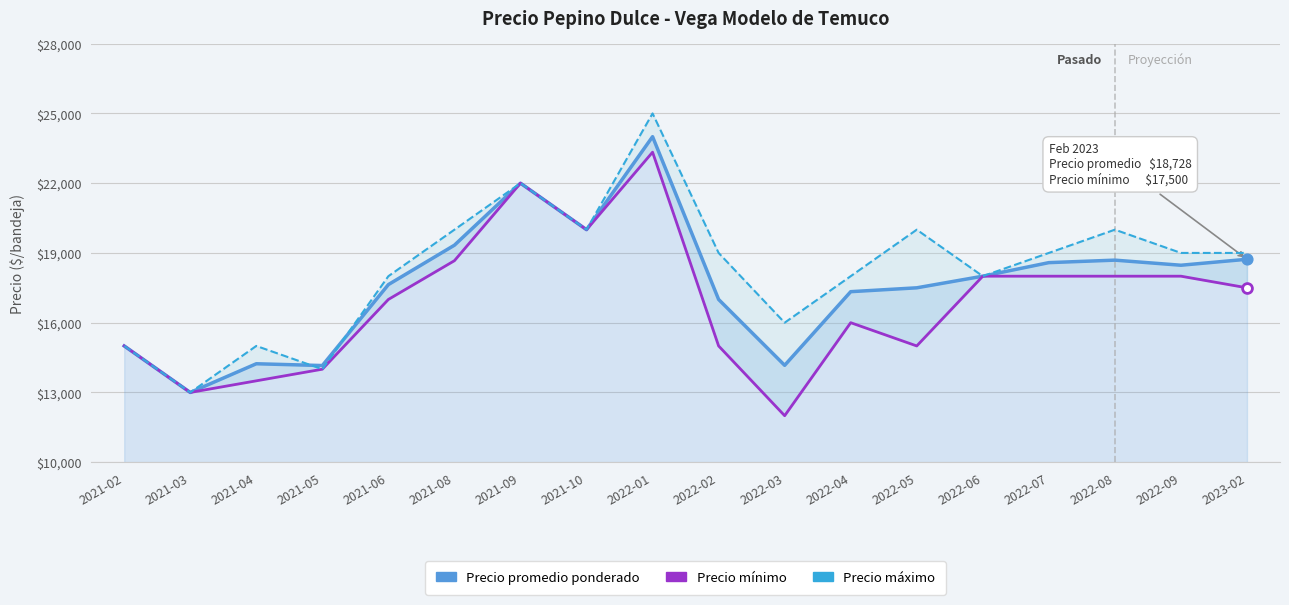

At how many categories does at least one series exceed 22807?

1